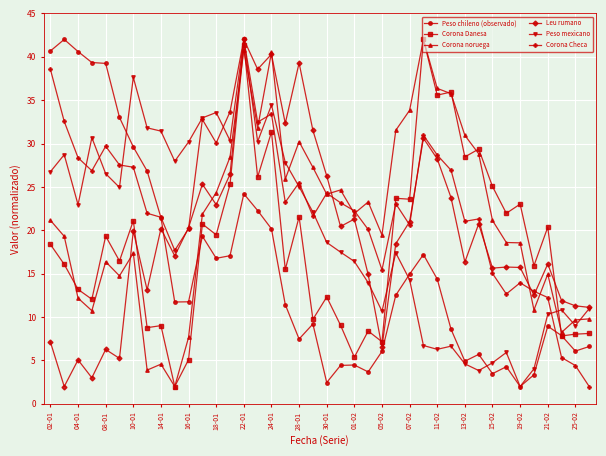

How many lines are shown in the chart?

6